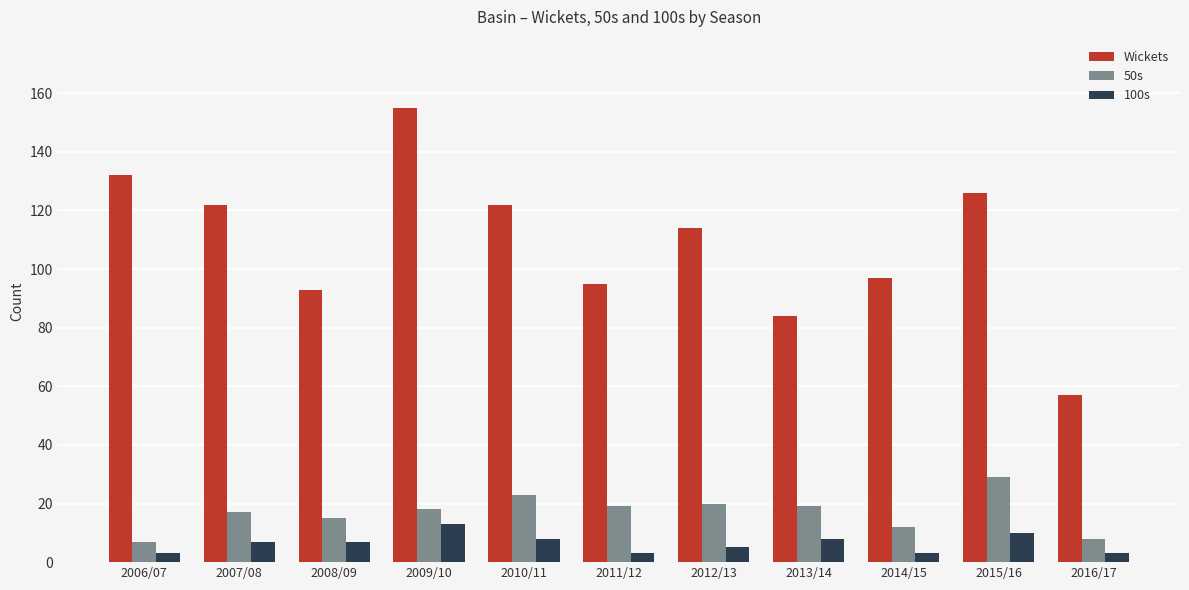

How many bars are there in each group?

3